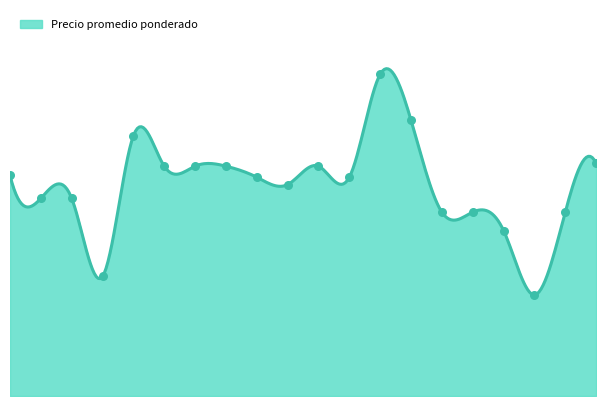

Approximately how many times larger is the value at 2022-01-07 compared to 2022-02-18?

2.1